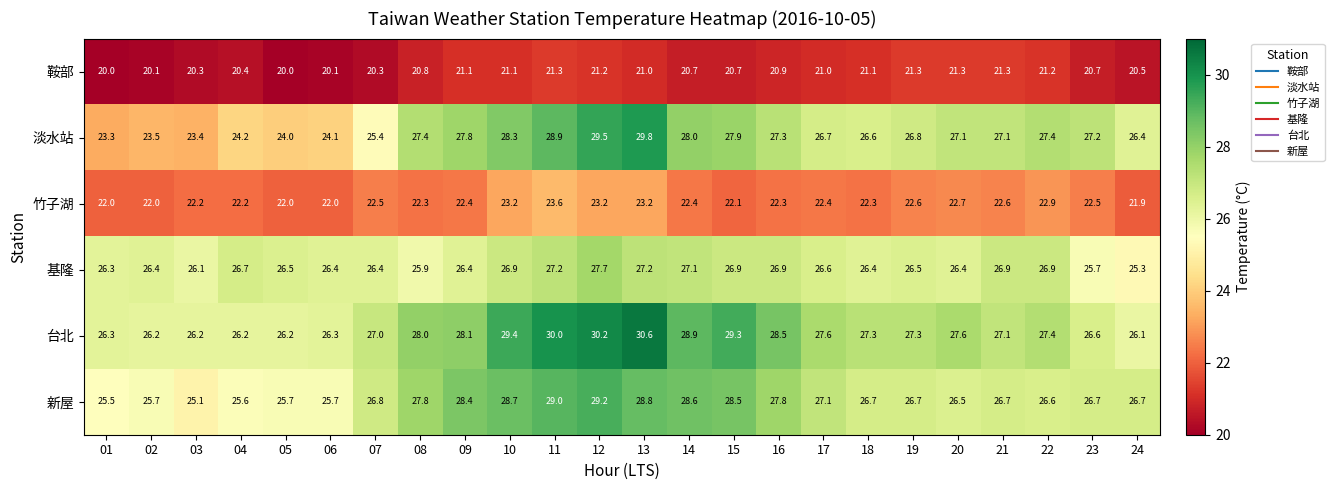

The 基隆 series shows 27.1 at 14. True or false?

True